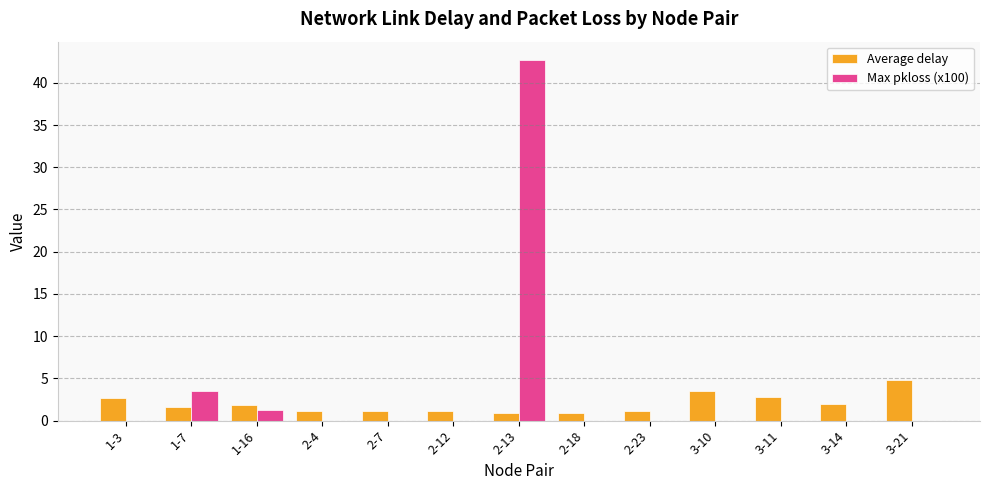

Is the value of Max pkloss (x100) at 2-18 greater than the value of Average delay at 2-13?

No